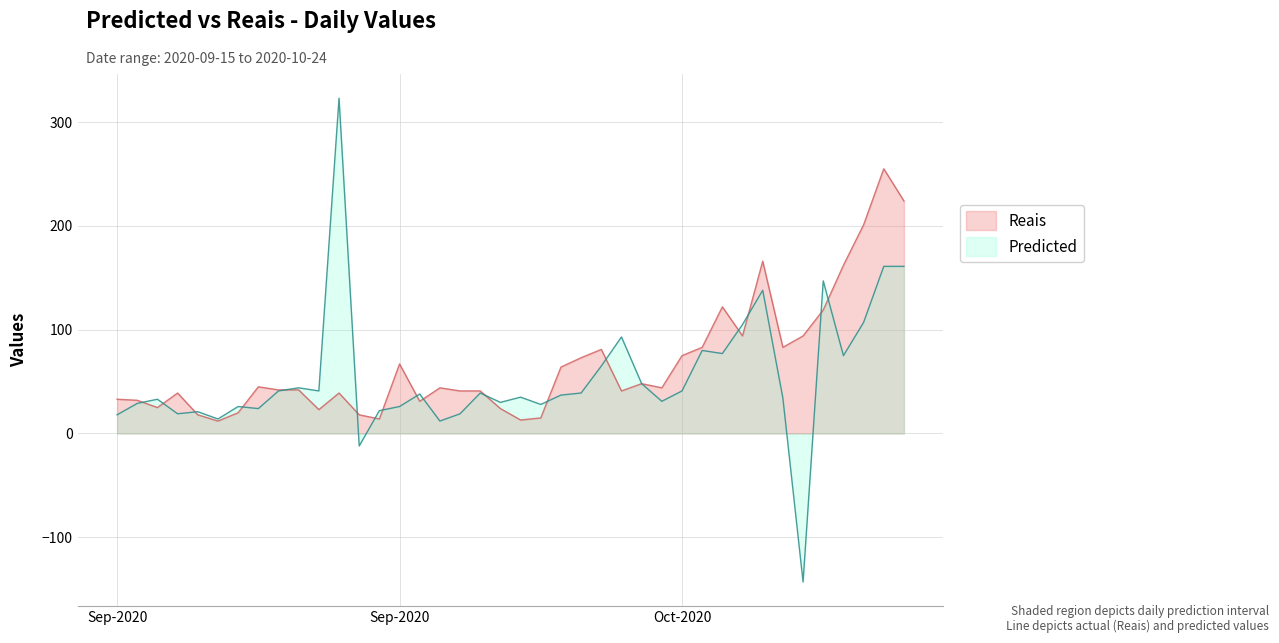

What is the value of the Predicted point at the 34th from the left?

34